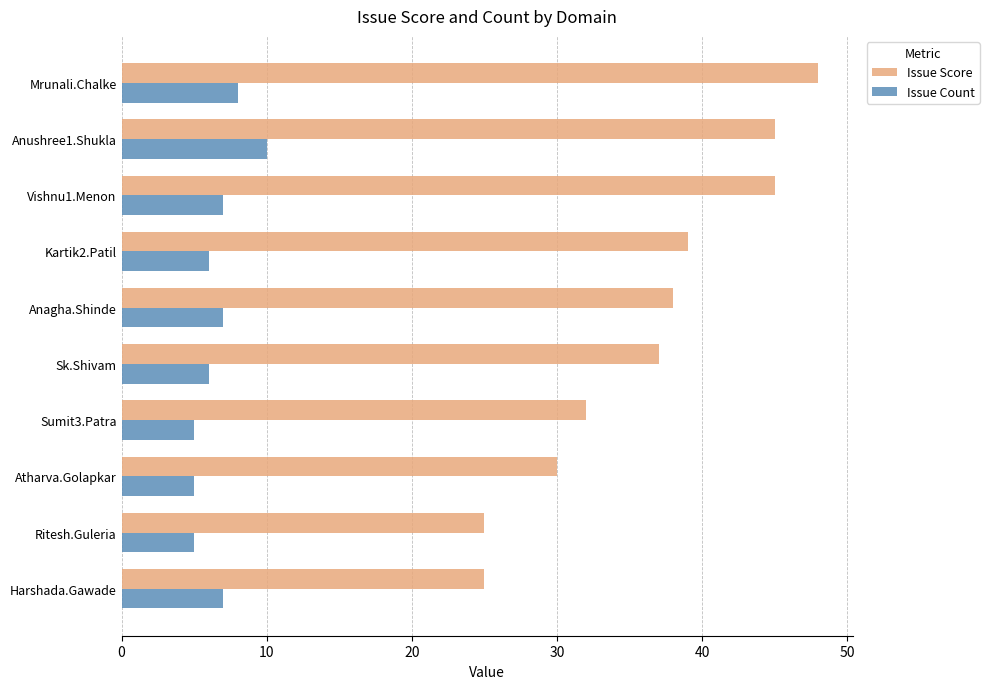

List the series in order of their overall mean, highest first.

Issue Score, Issue Count